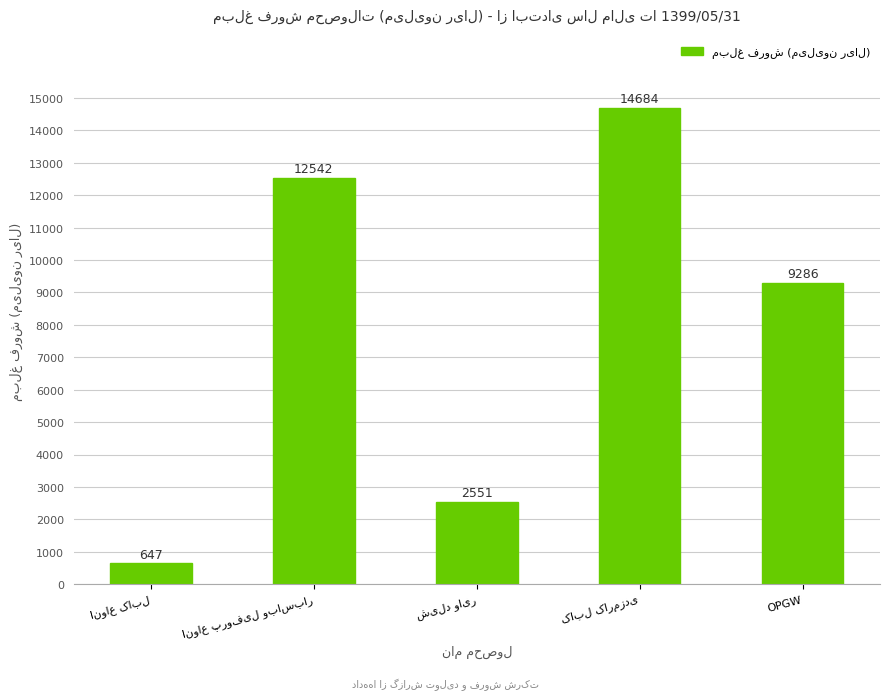

Where is the data nearest to the value 7665?

OPGW